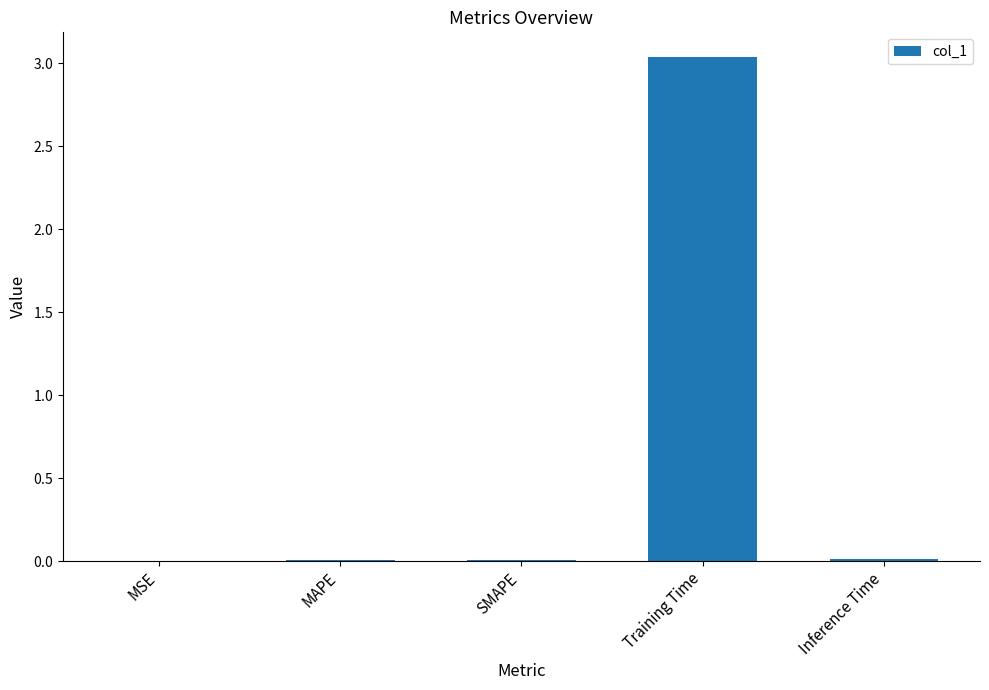

What is the greatest value displayed?

3.0